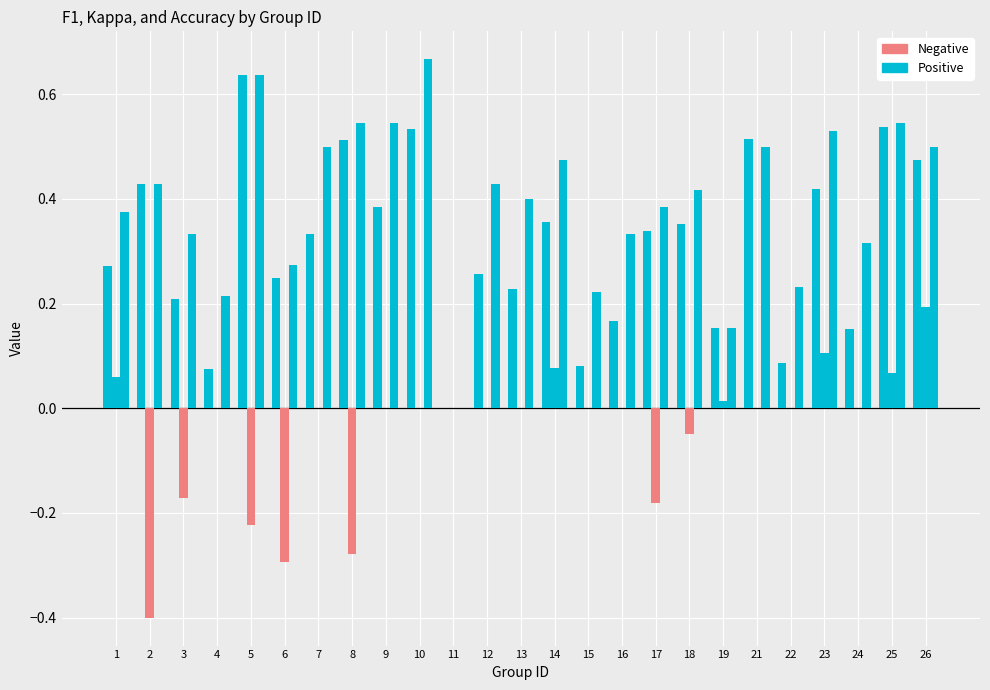

How many data points in Positive are above 0?

24